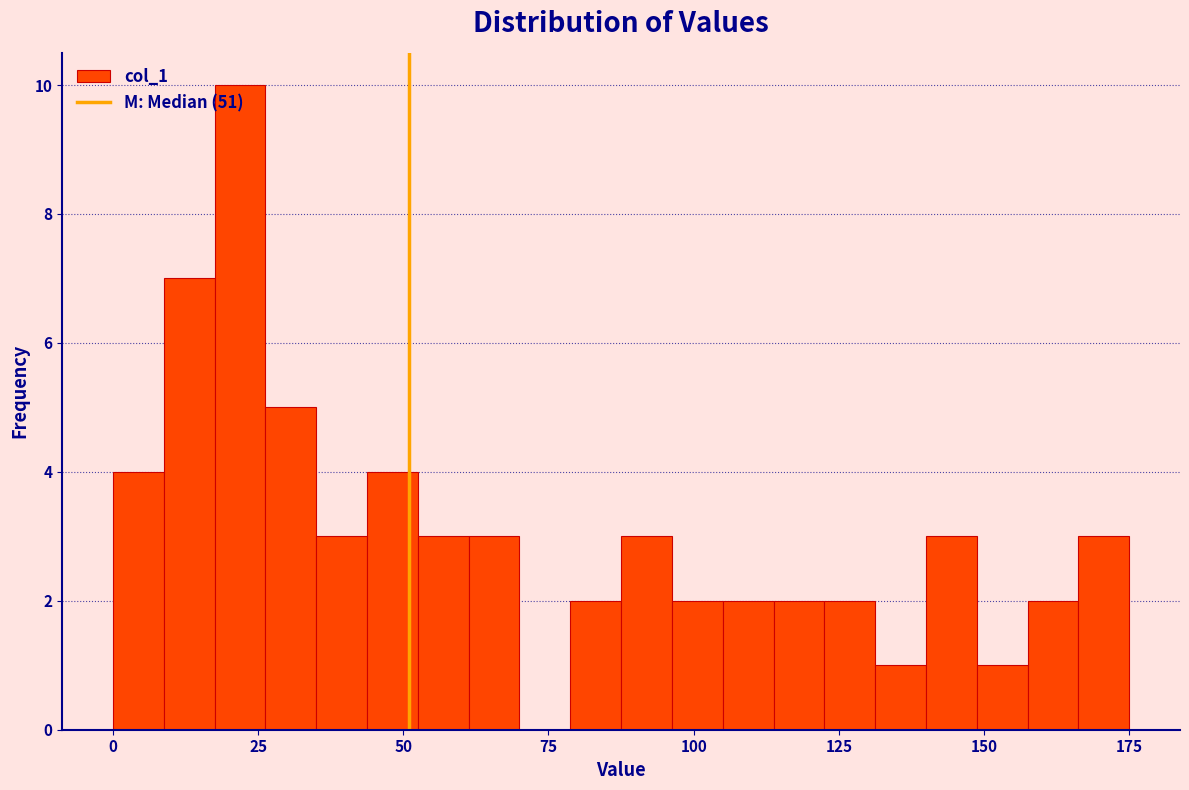

Around what value on the x-axis is the tallest bar? Give the approximate position of its centre, as read against the axis.

20